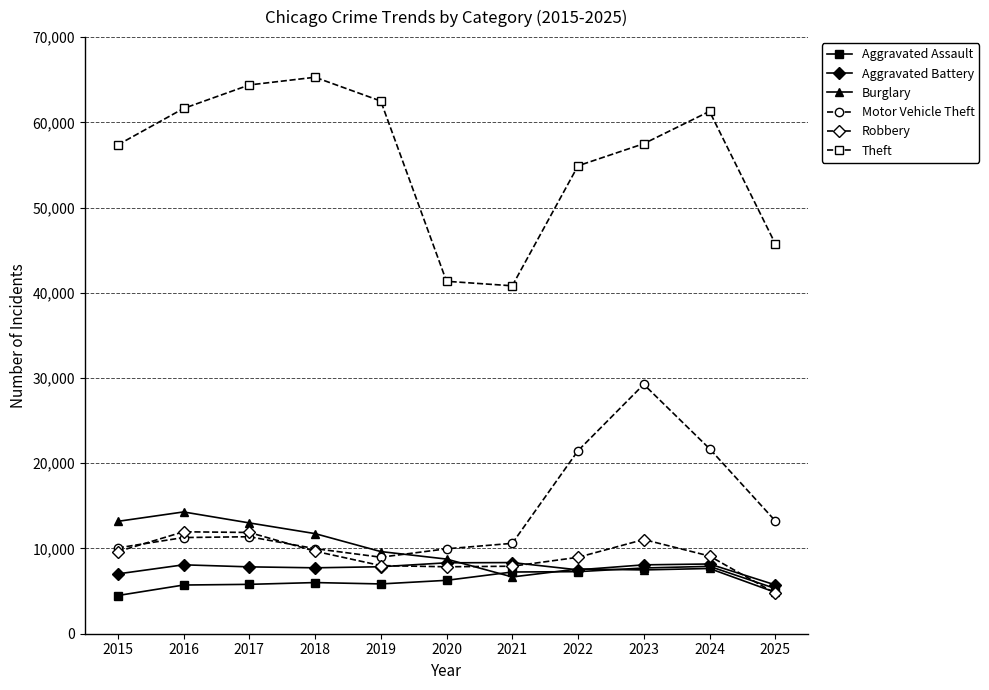

Between 2016 and 2021, which series saw the biggest shift?

Theft